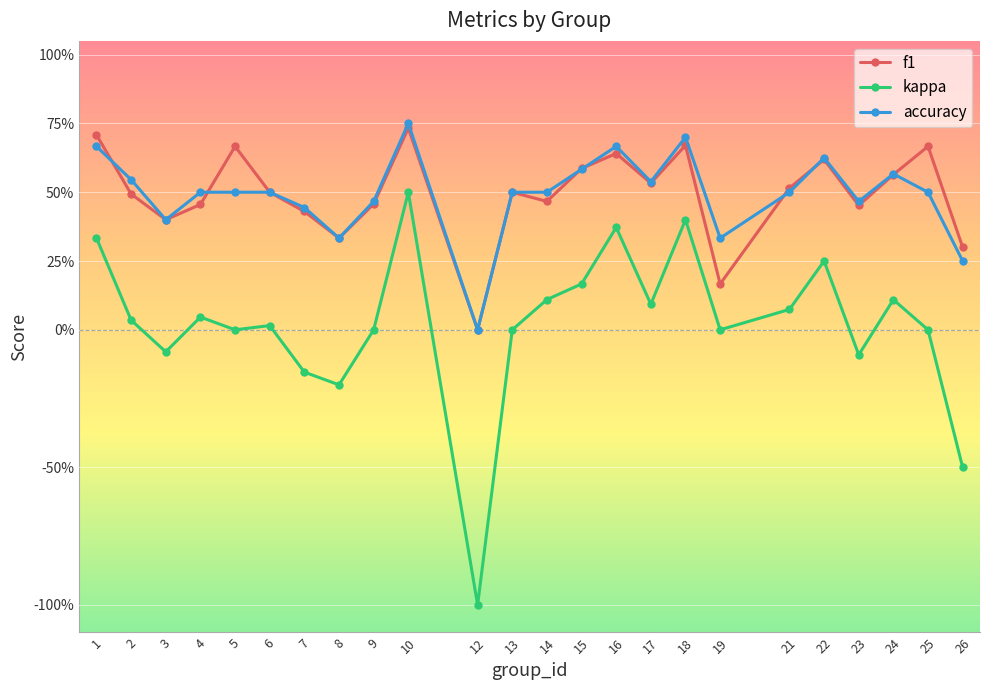

Between 9 and 19, which is larger?

9